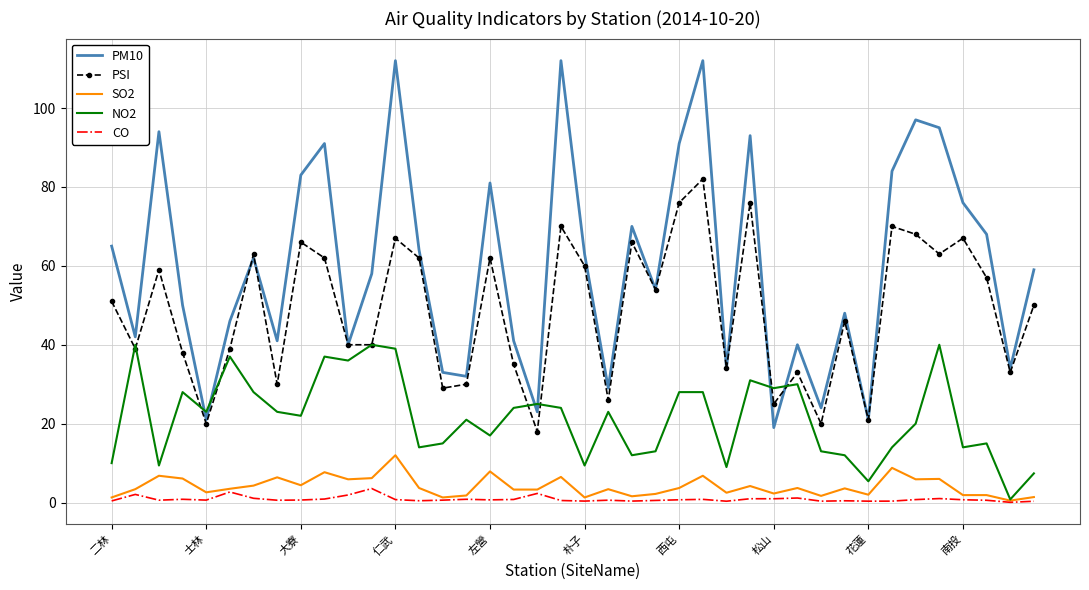

What is the highest value of the NO2 series?

40.0